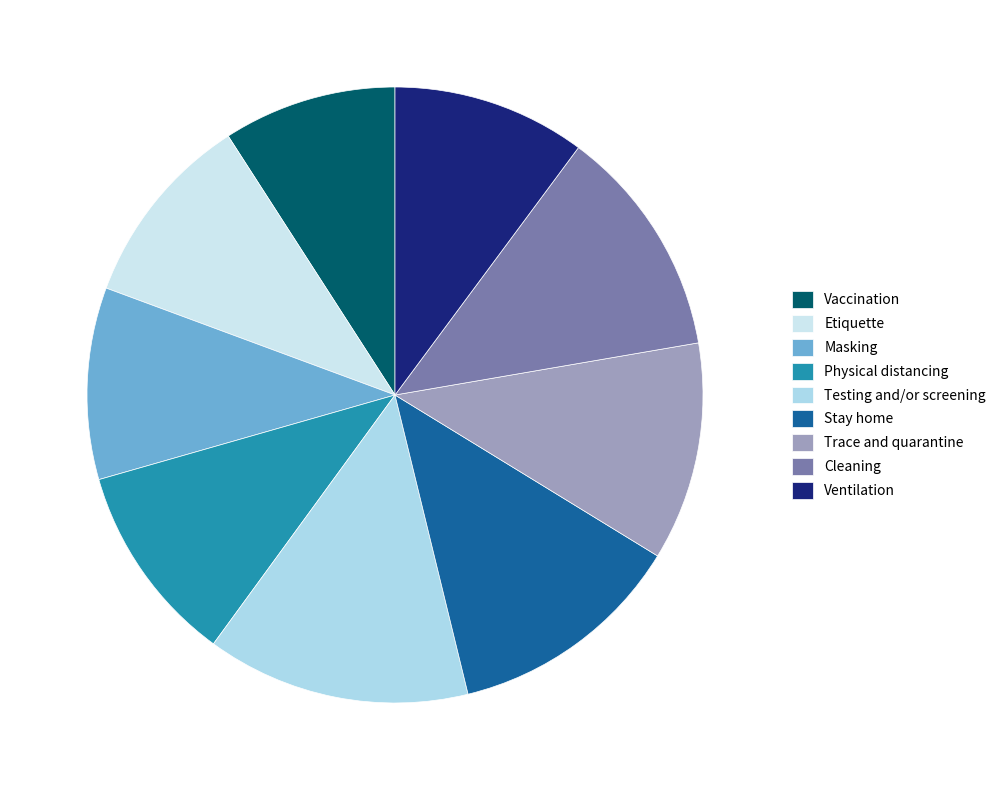

How many slices are in this pie chart?

9